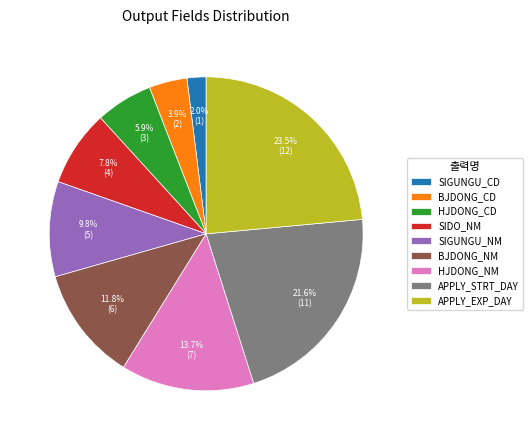

How many segments does this pie chart have?

9